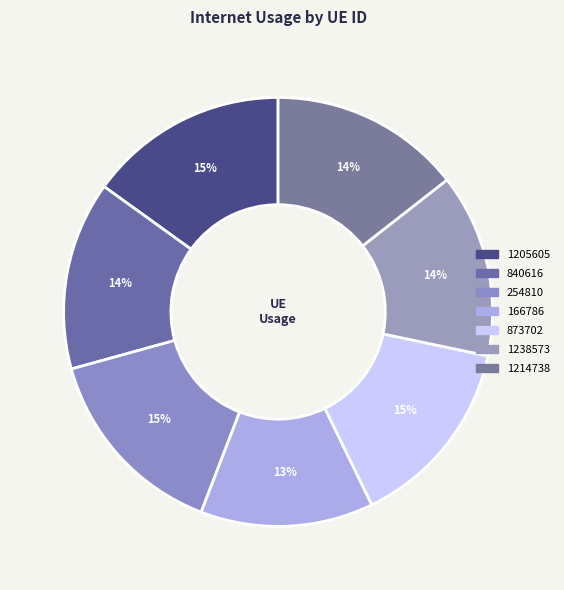

What is the ratio of the value at 1238573 to the value at 254810?

0.9